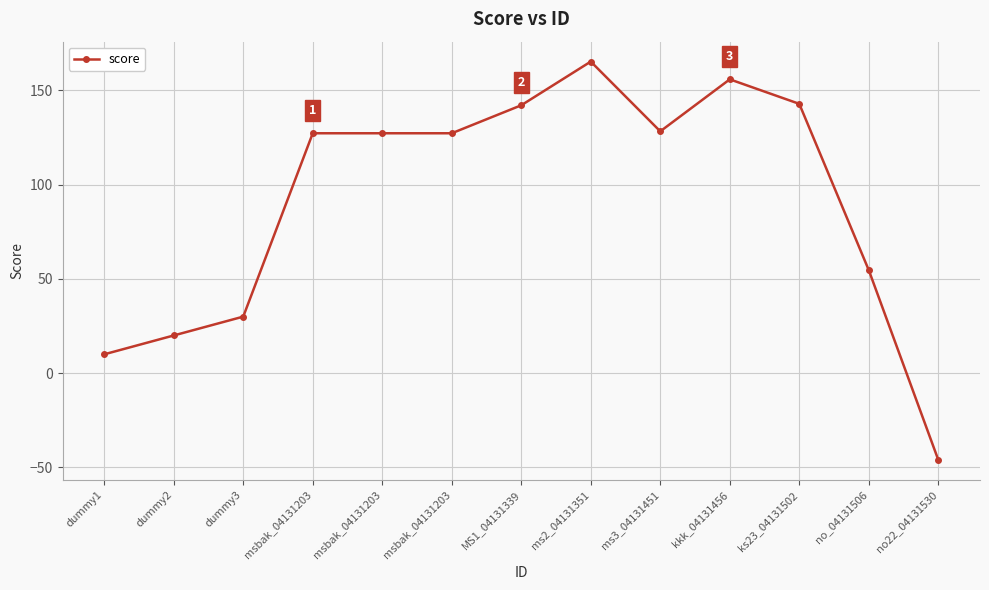

How many distinct data groups are displayed?

1